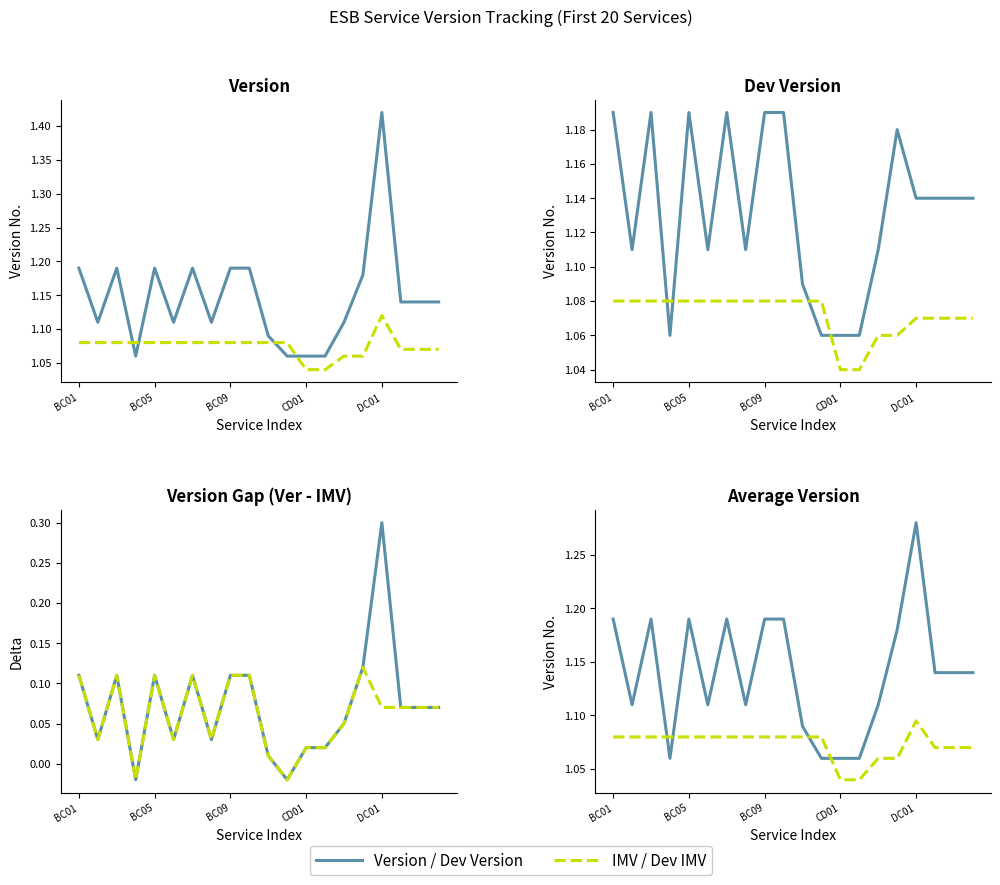

In Dev Version, how many points are lower than both neighbors (excluding endpoints)?

4